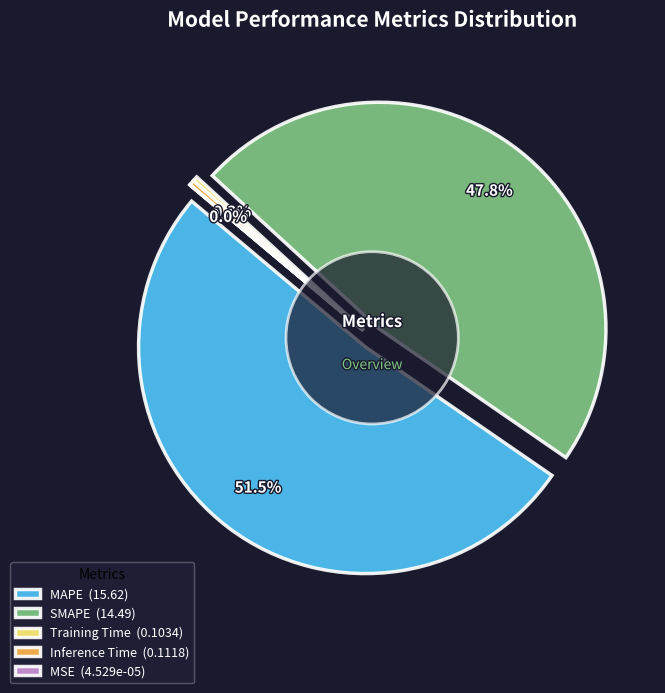

What is the change in value from Training Time to MSE?

-0.1